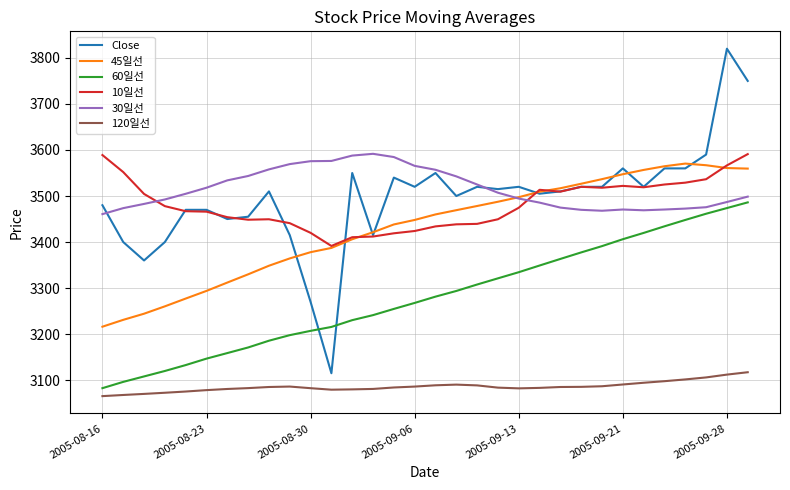

In 45일선, how many points are higher than both neighbors (excluding endpoints)?

1